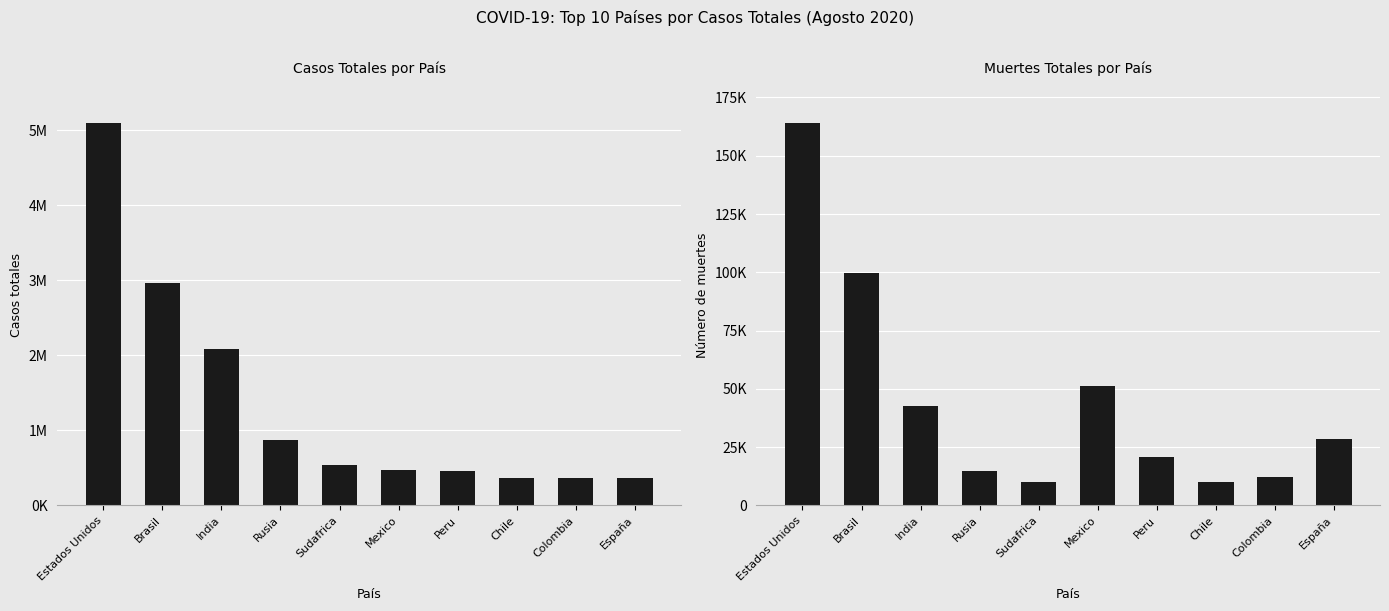

Is the value of Casos totales at Mexico greater than the value of Muertes at Mexico?

Yes